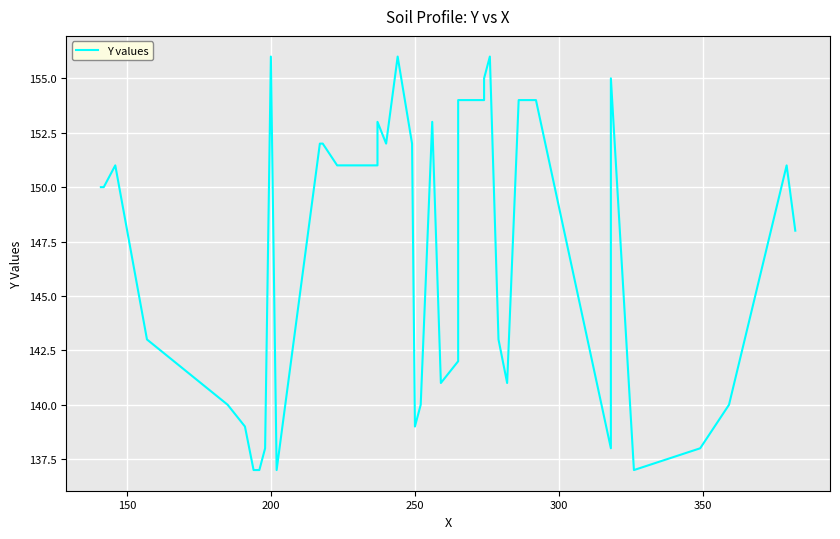

How many series are shown in this chart?

1